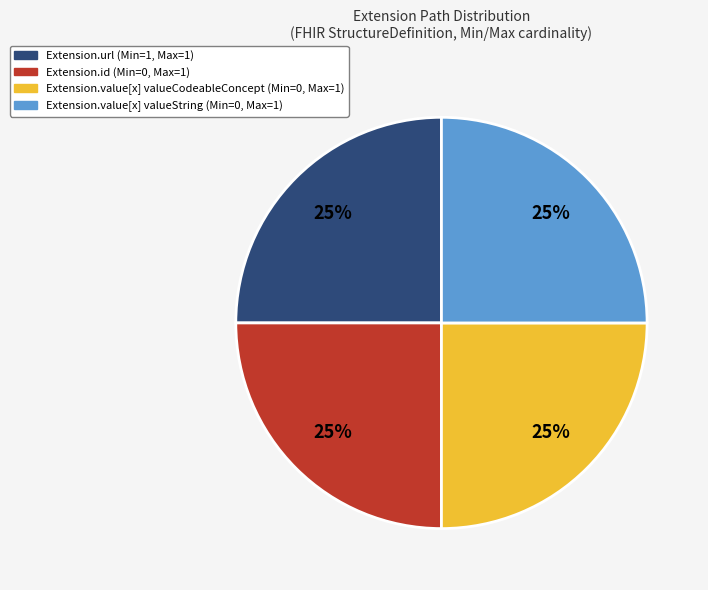

To the nearest percent, what portion does Extension.id (Min=0, Max=1) represent?

25%